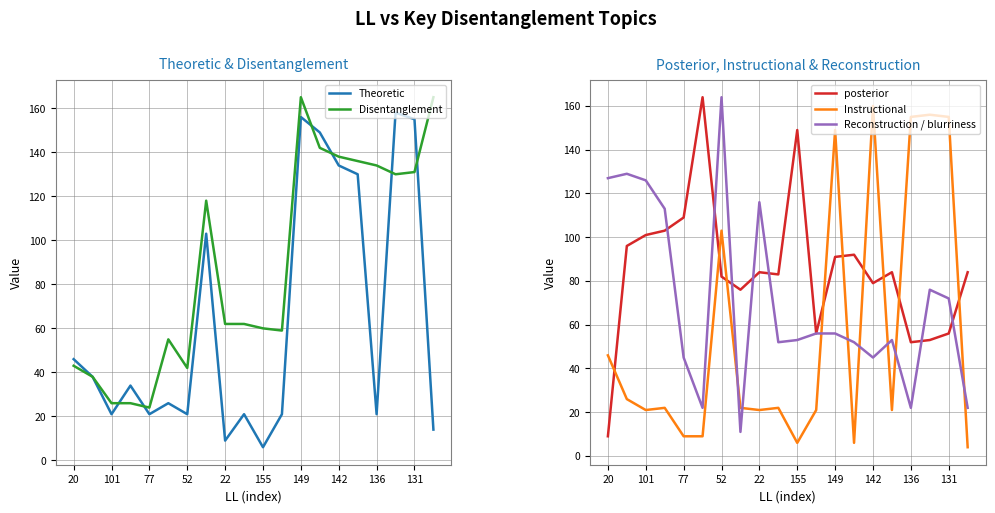

Is the value of Disentanglement at 101 greater than the value of Theoretic at 142?

No